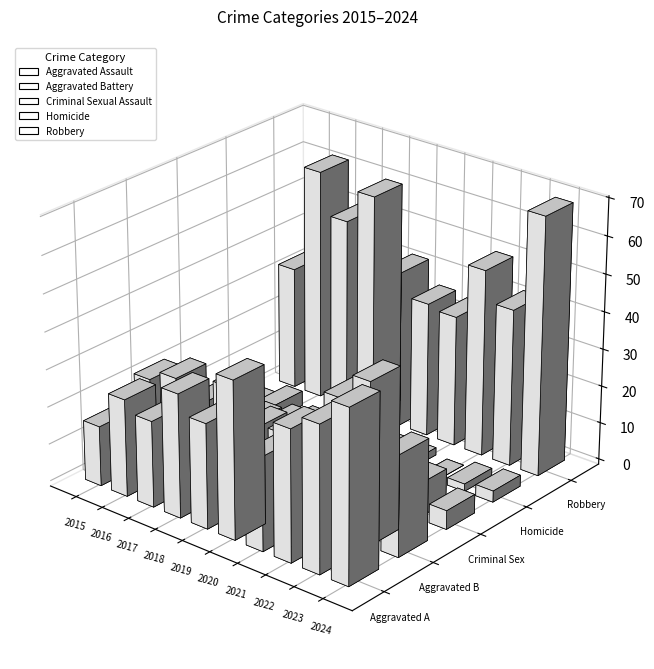

Is it true that Homicide equals 1 at 2017?

False